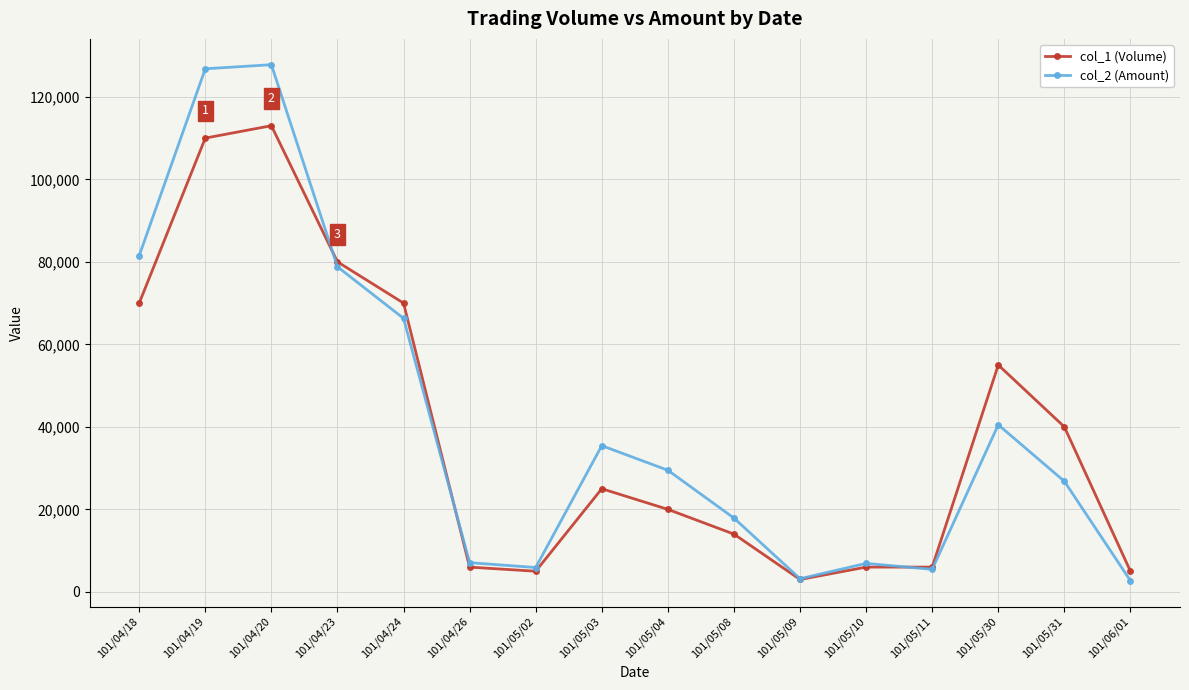

What is the average value of the col_1 (Volume) series?

39250